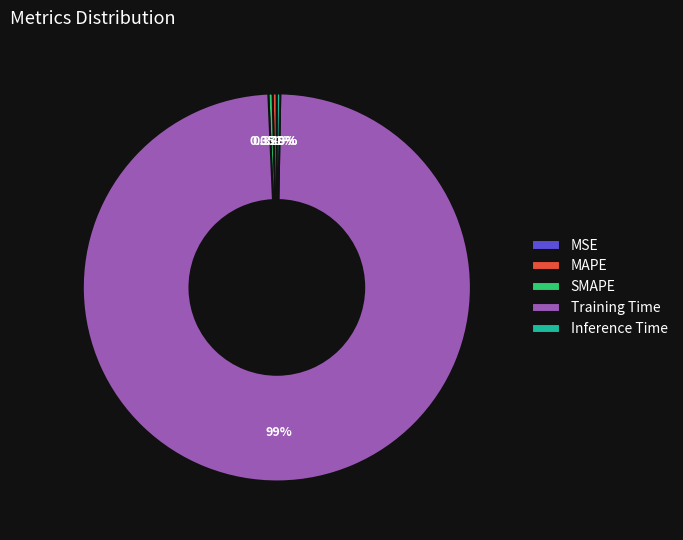

Which slice represents more than half of the pie?

Training Time